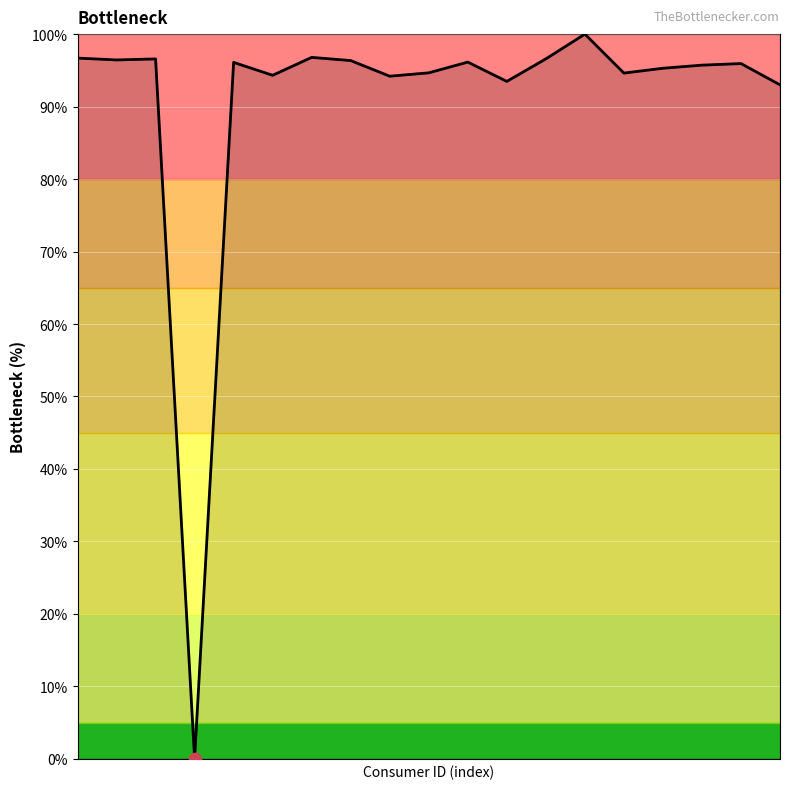

What is the maximum value shown in the chart?

100.0